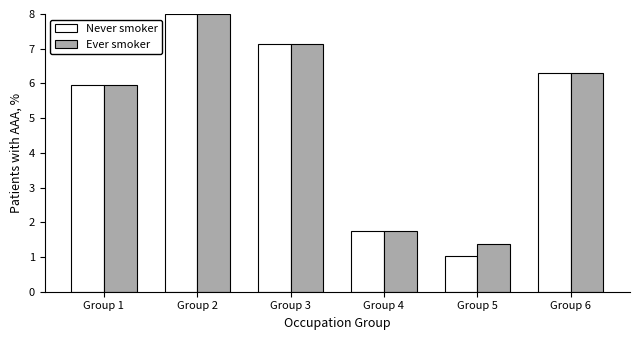

Is the value of Ever smoker at Group 2 greater than the value of Never smoker at Group 4?

Yes